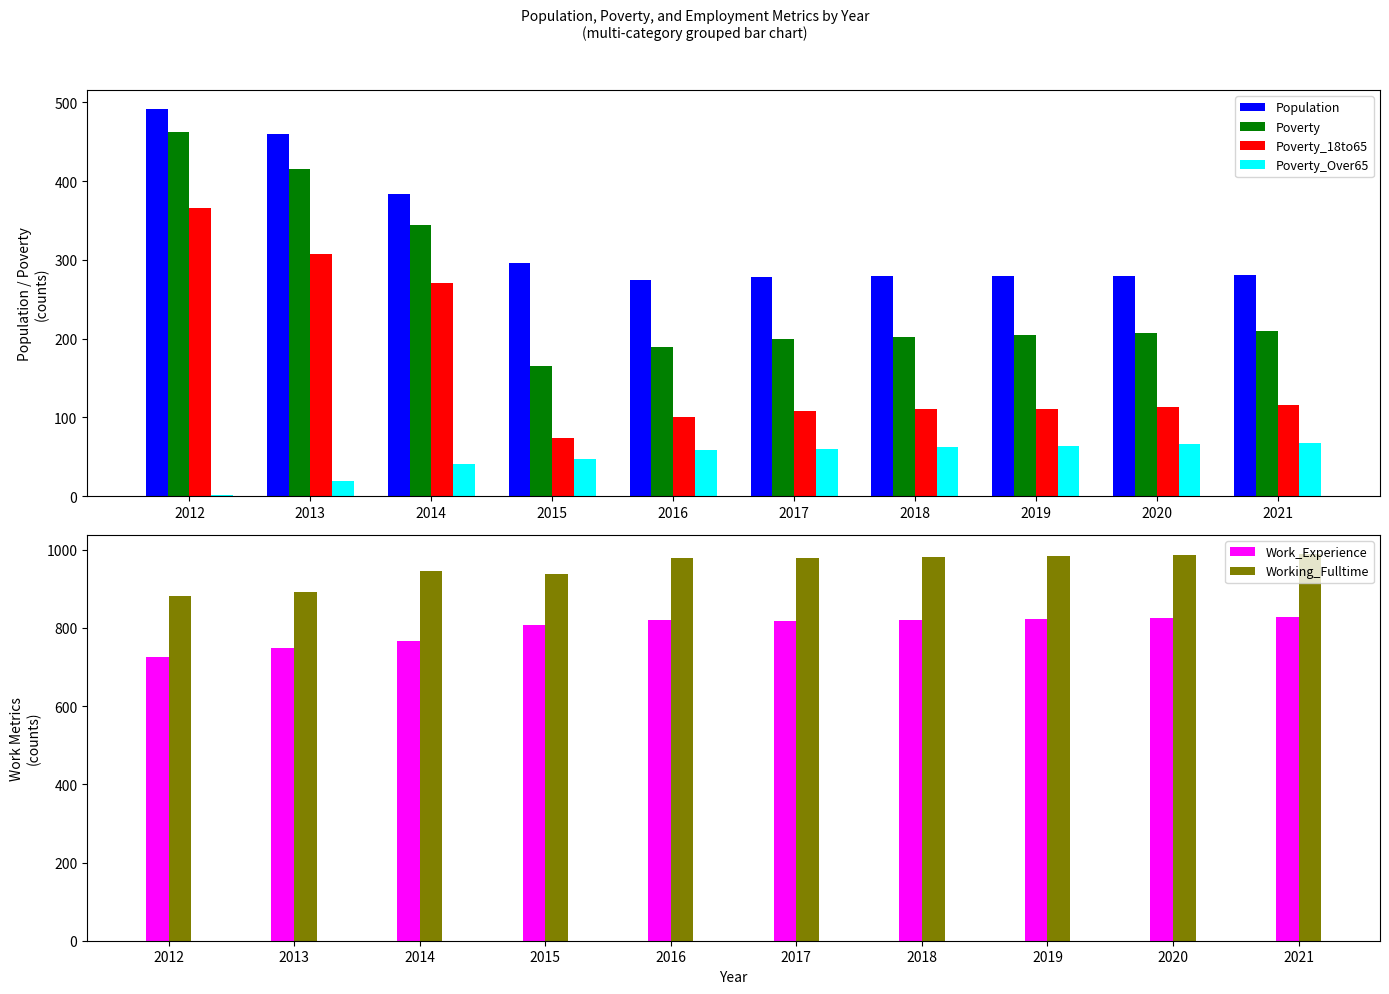

How many bars are there in each group?

6